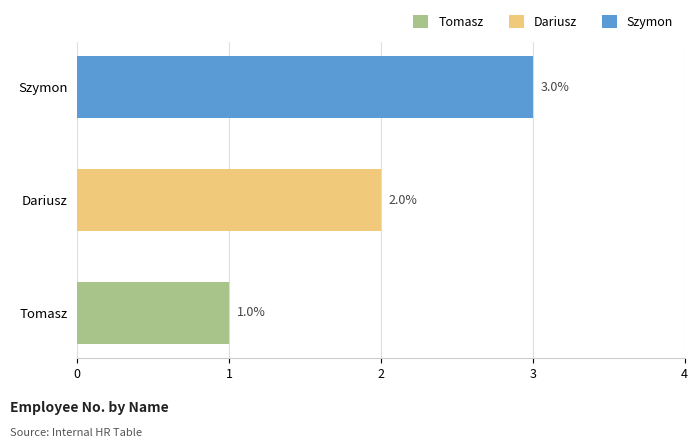

What is the minimum value shown in the chart?

1